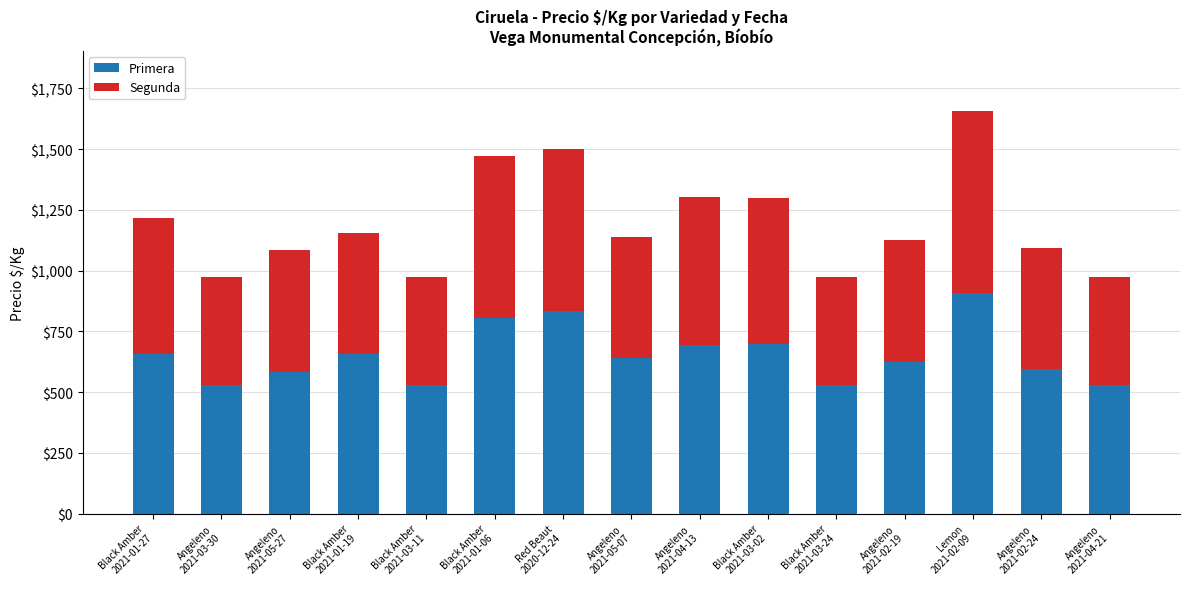

True or false: Primera has a value of 402 at Black Amber
2021-01-27.

False